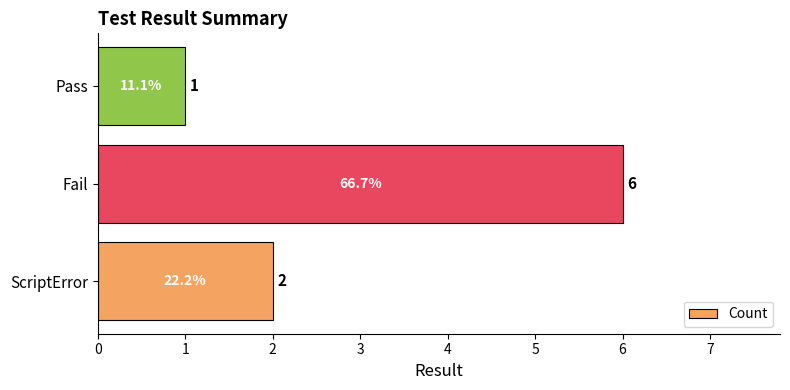

At which label is the value closest to 3?

ScriptError